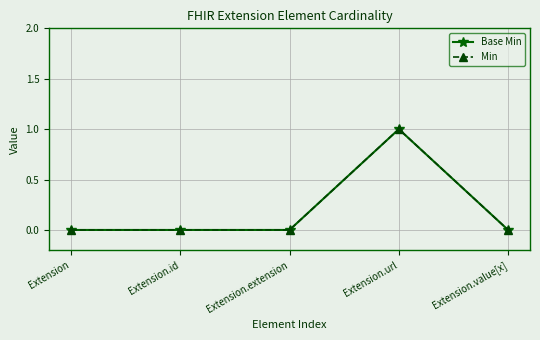

The value of Base Min at Extension.id is 0. True or false?

True